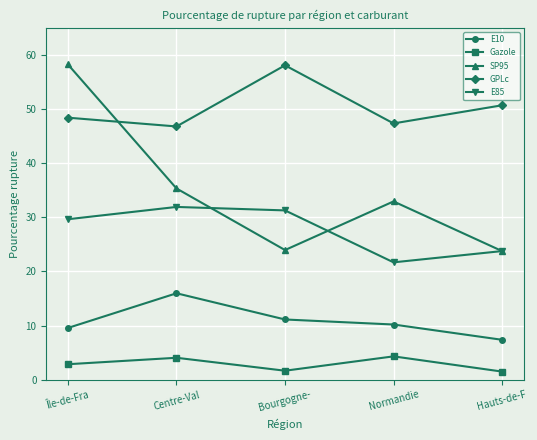

What is the value of the E85 point at the 4th from the left?

21.7